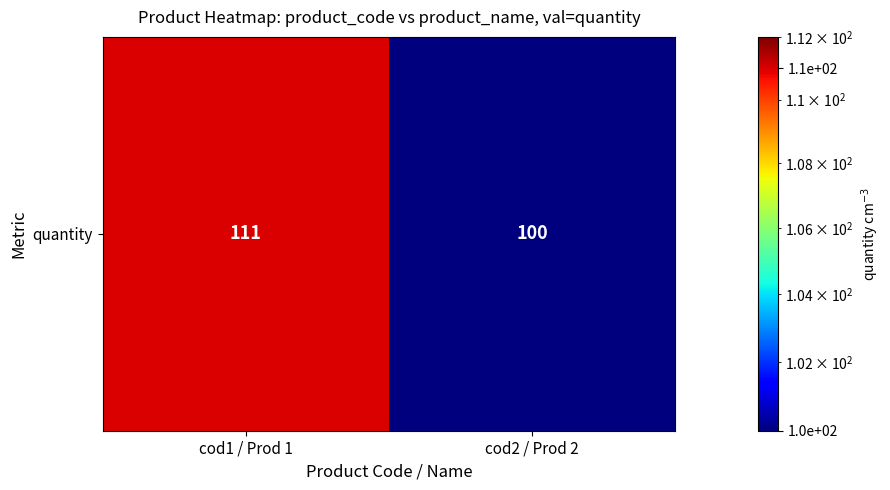

Reading right to left, extract all data points from this chart.

100	111